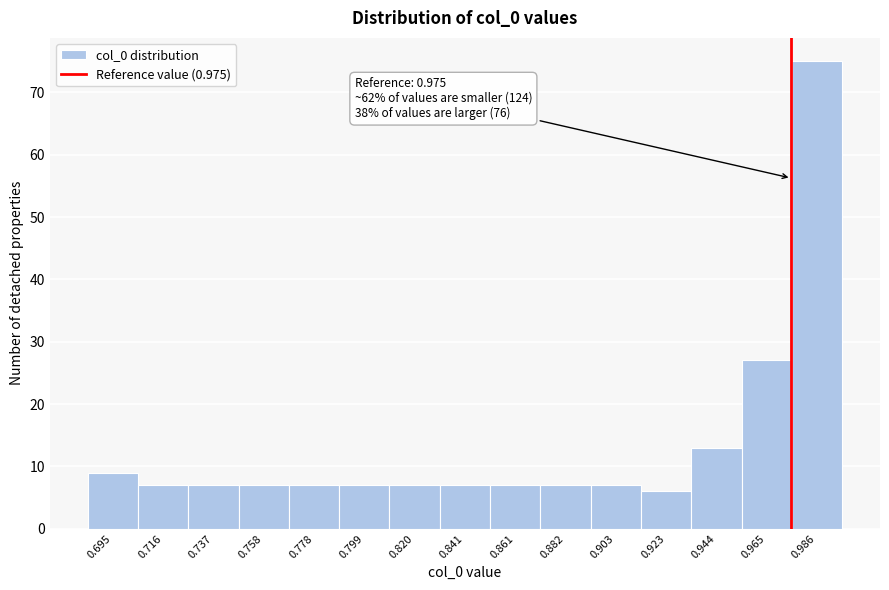

Which range on the x-axis has the tallest bar?

0.975 to 0.995